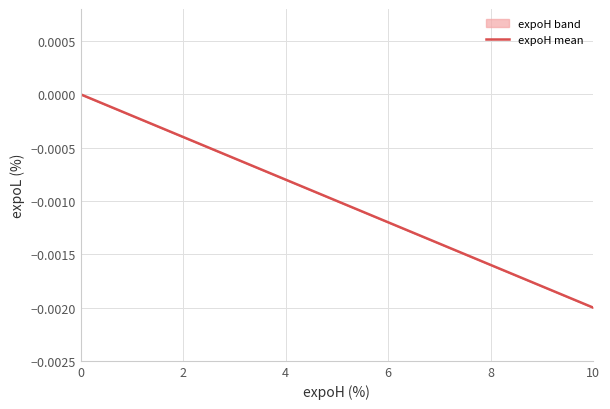

At which category does the chart reach its minimum across all series?

10